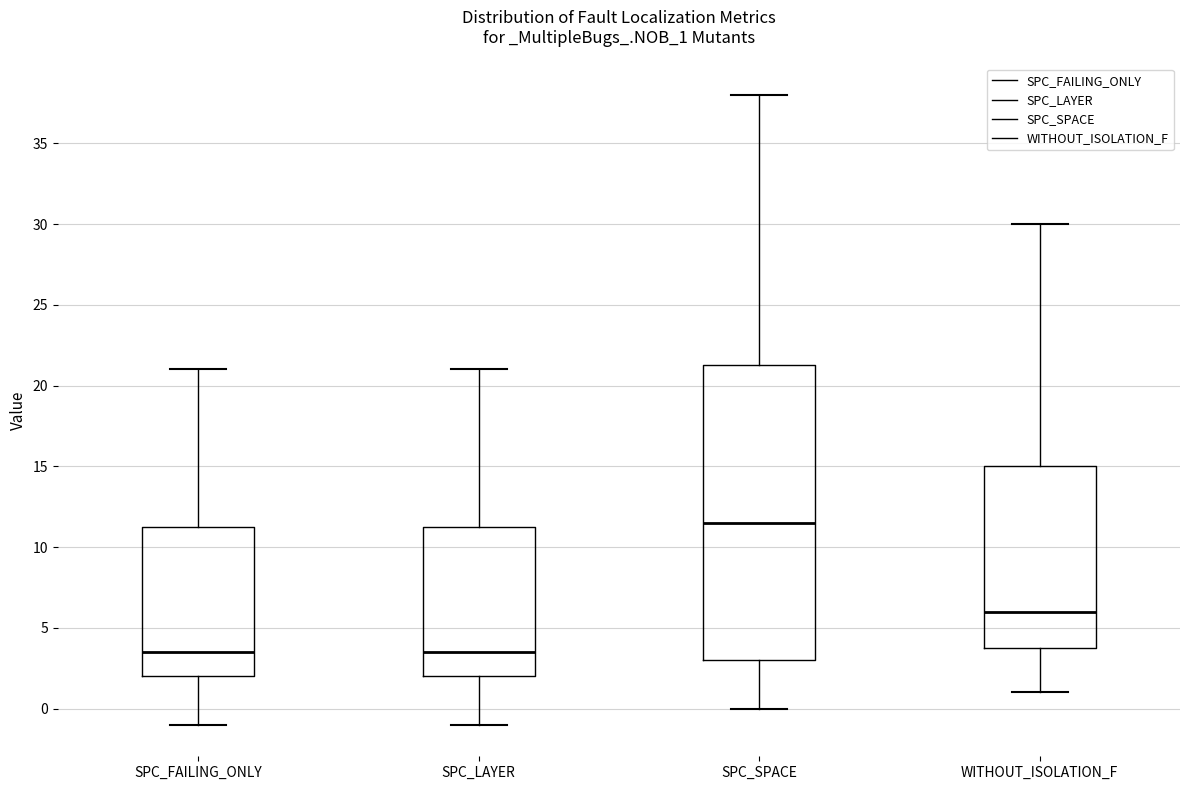

Reading left to right, transcribe this box plot: for each box, give where its median line is, the range the box spans, and where its two whiskers end, as read against the y-axis. The values are not printed on the chart, so give them approximately, as read against the axis.

SPC_FAILING_ONLY: median 3.5, box 2.0 to 11.5, whiskers -1.0 to 21.0
SPC_LAYER: median 3.5, box 2.0 to 11.5, whiskers -1.0 to 21.0
SPC_SPACE: median 11.5, box 3.0 to 21.5, whiskers 0.0 to 38.0
WITHOUT_ISOLATION_F: median 6.0, box 4.0 to 15.0, whiskers 1.0 to 30.0